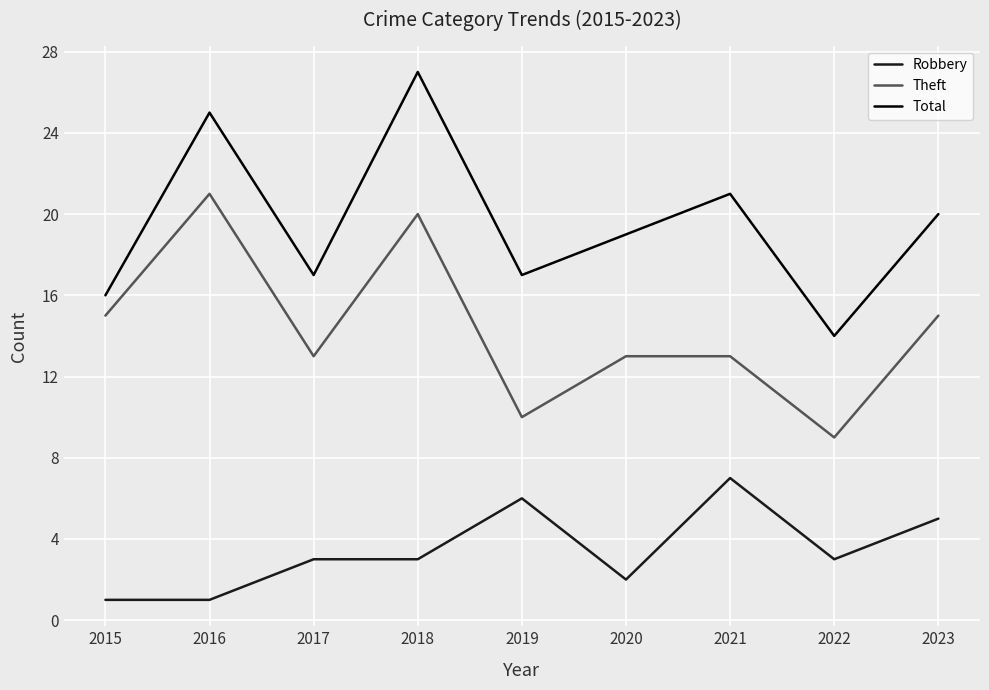

At which category does Theft reach its first local valley?

2017